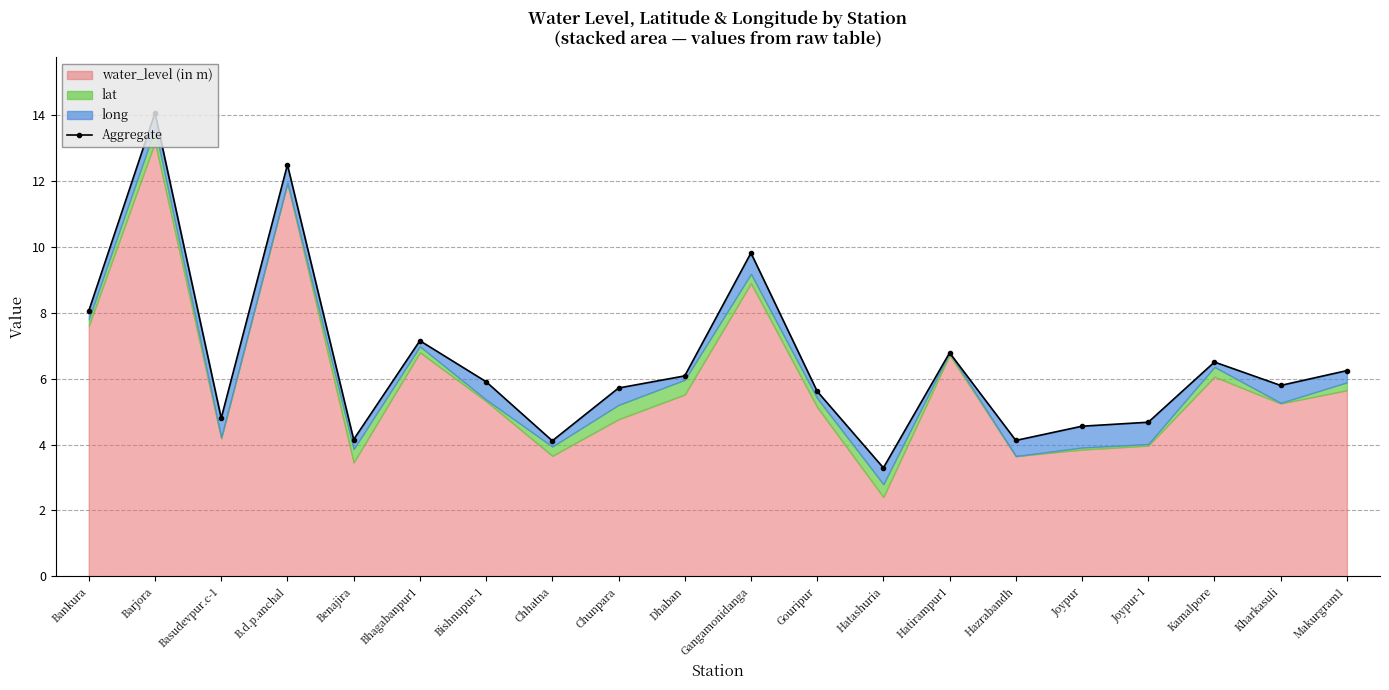

Is it true that the value at Bishnupur-1 is 5.9?

True